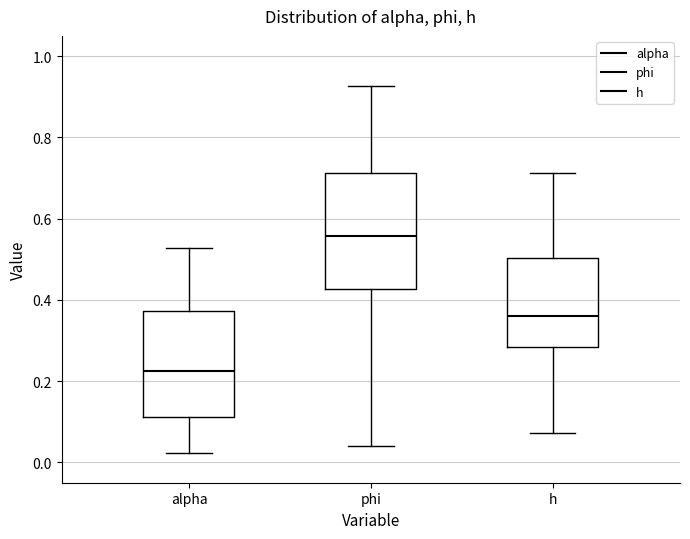

Reading left to right, read every box against the y-axis: the position of its median line, the range the box covers, and the ends of its whiskers. The values are not printed on the chart, so give them approximately, as read against the axis.

alpha: median 0.22, box 0.12 to 0.38, whiskers 0.02 to 0.52
phi: median 0.56, box 0.42 to 0.72, whiskers 0.04 to 0.92
h: median 0.36, box 0.28 to 0.50, whiskers 0.08 to 0.72